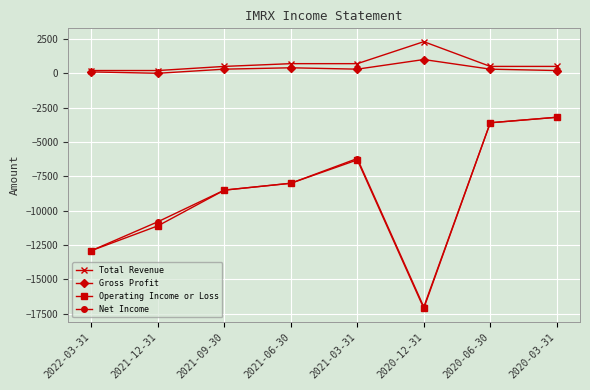

In Operating Income or Loss, how many points are higher than both neighbors (excluding endpoints)?

1